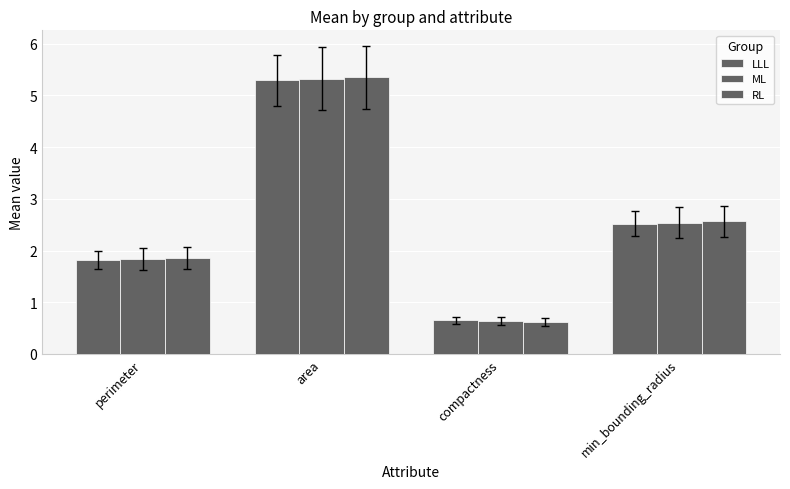

How many values in the RL series are below 2?

2